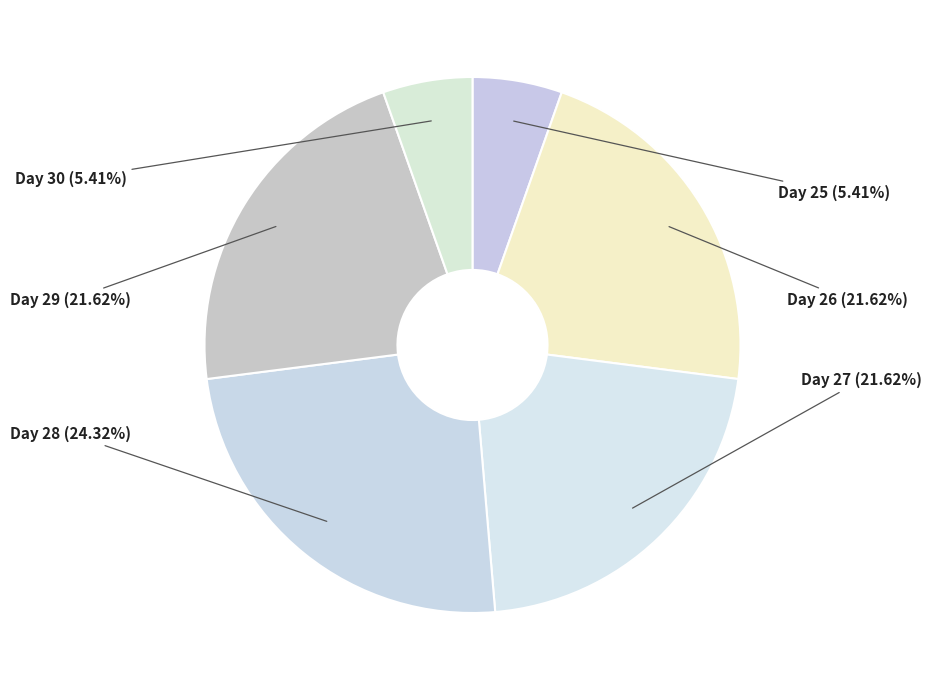

Between Day 26 and Day 25, which is larger?

Day 26